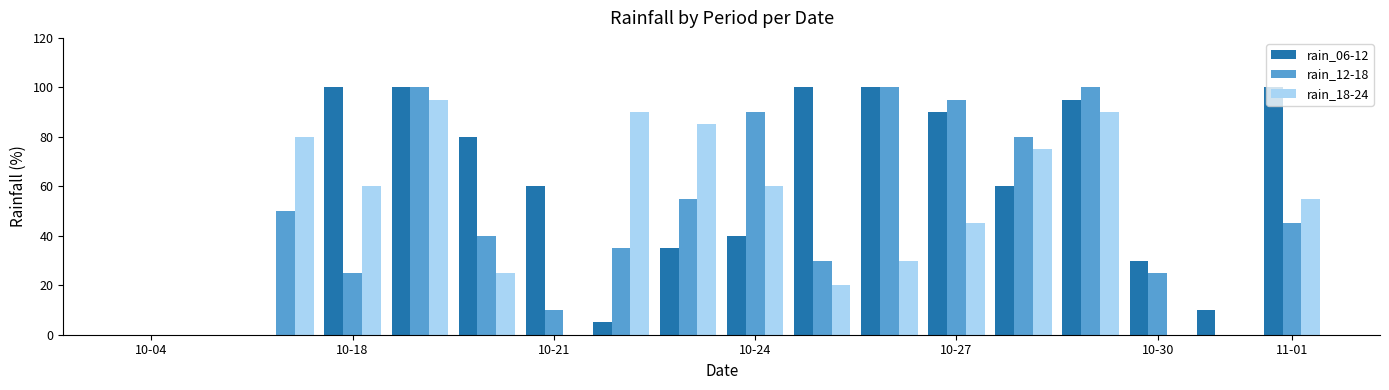

What is the maximum value for rain_12-18?

100